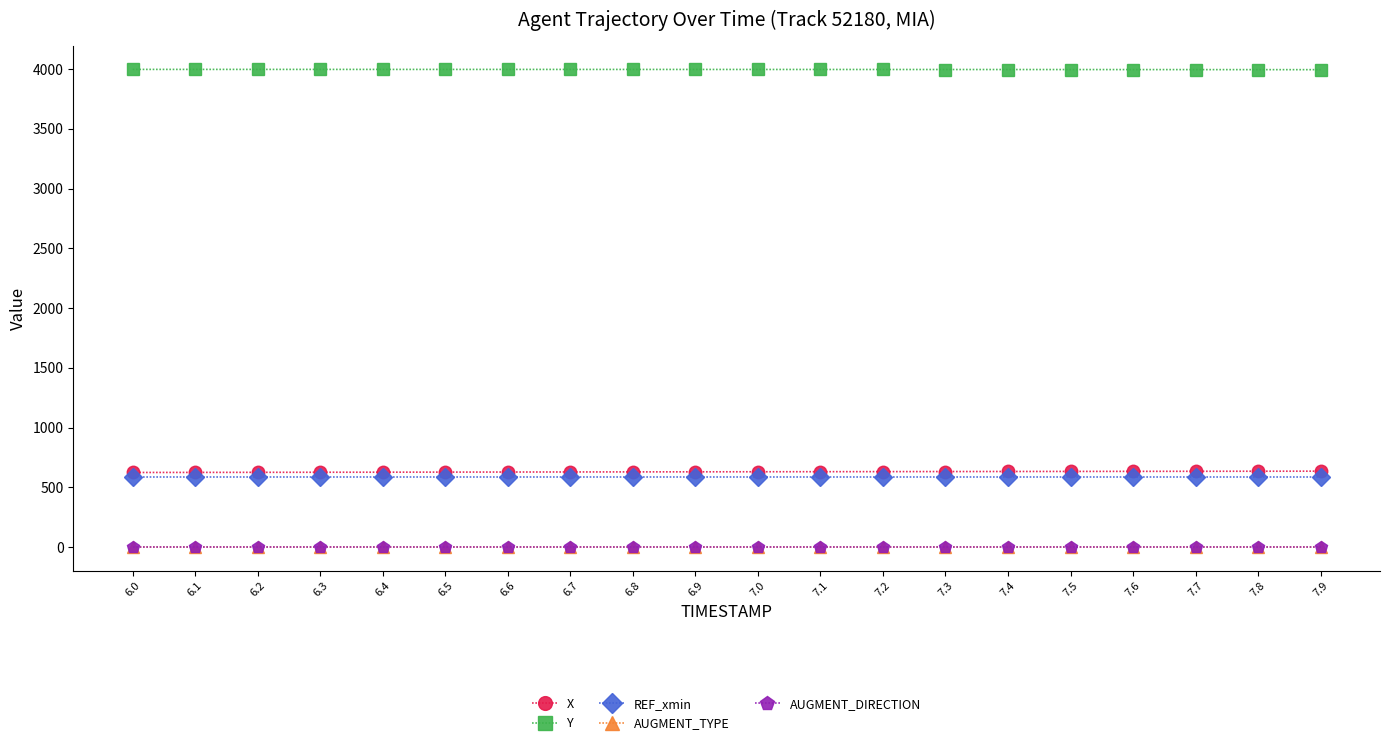

What is the difference between the maximum and minimum values in the Y series?

2.3